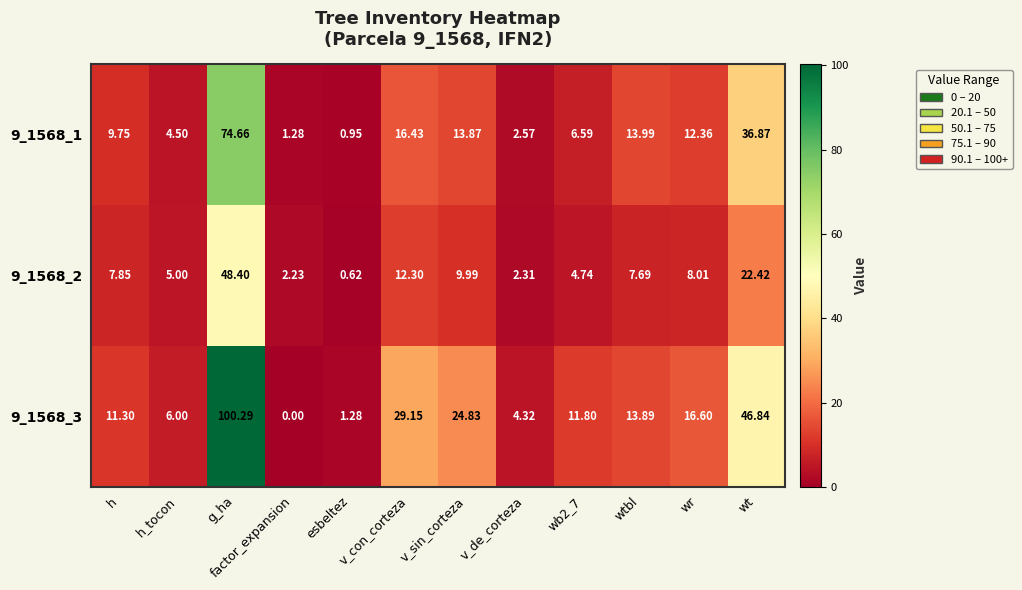

Which category has the lowest value across all series?

factor_expansion